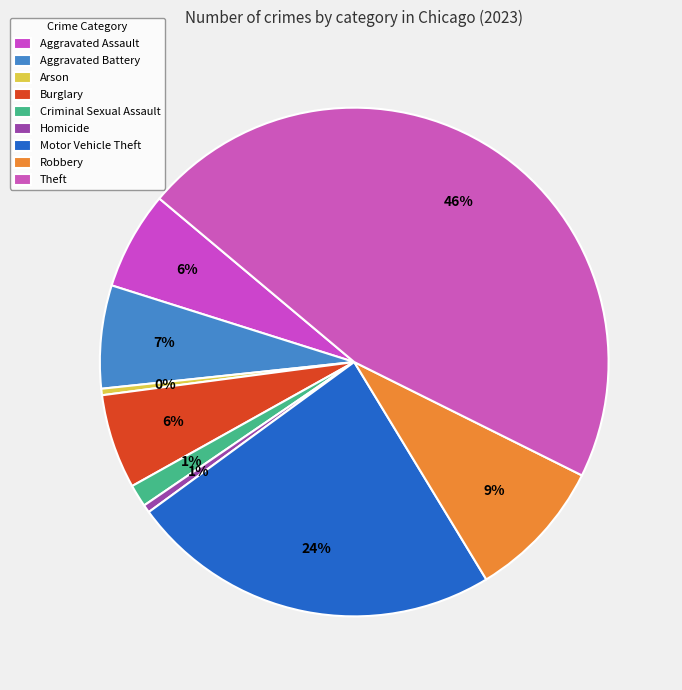

How many slices are in this pie chart?

9